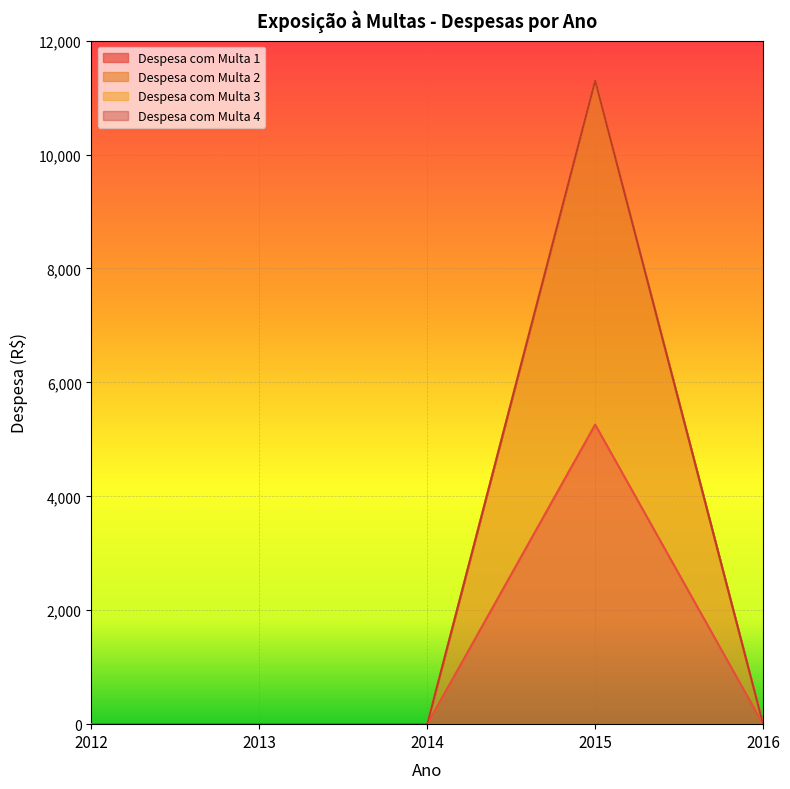

How many data points does each series have?

5